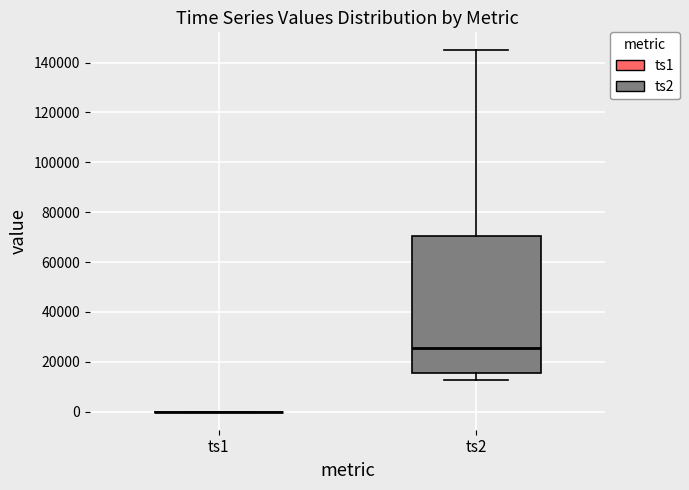

Which box is the tallest, from its lower edge to its upper edge?

ts2